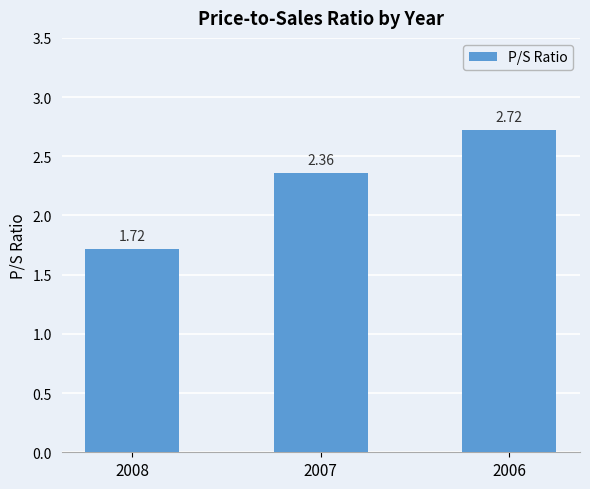

At which label does the data first exceed 2?

2007